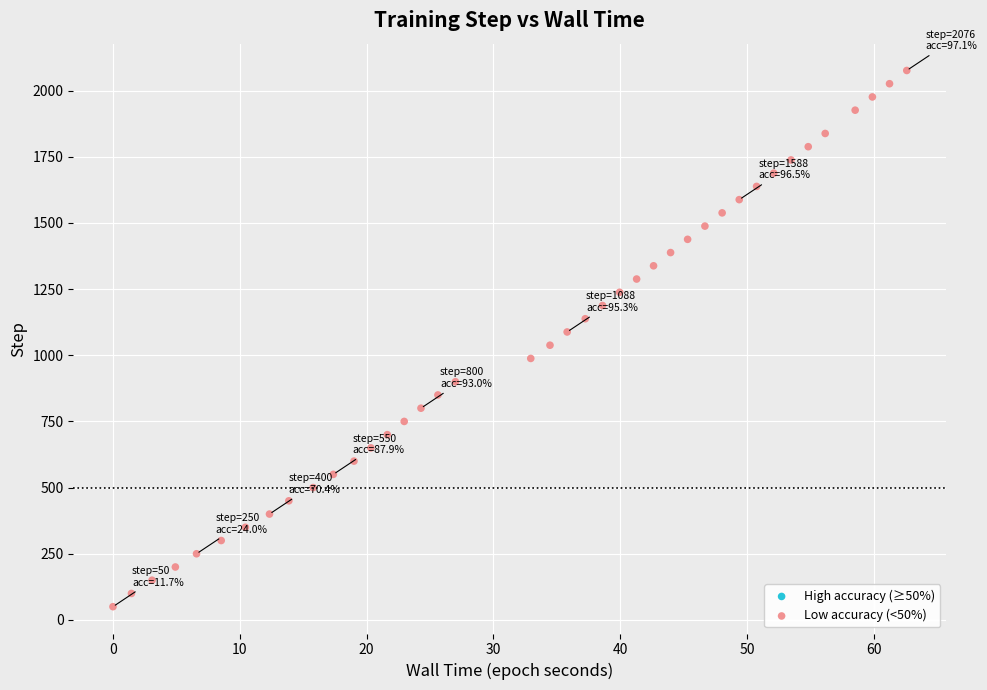

What is the range of Y values (max minus min)?

2026